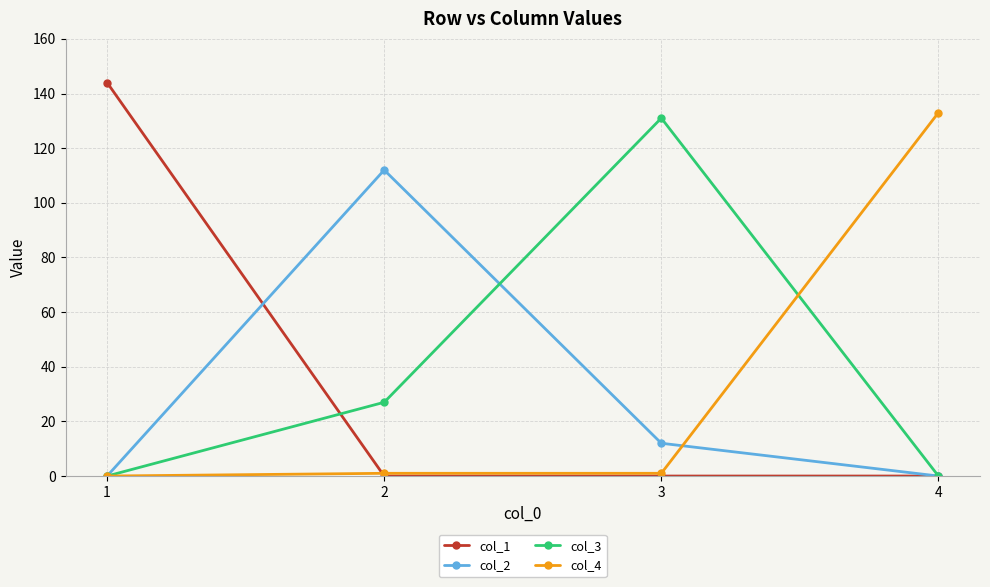

What is the sum of the col_3 values at 4 and 2?

27